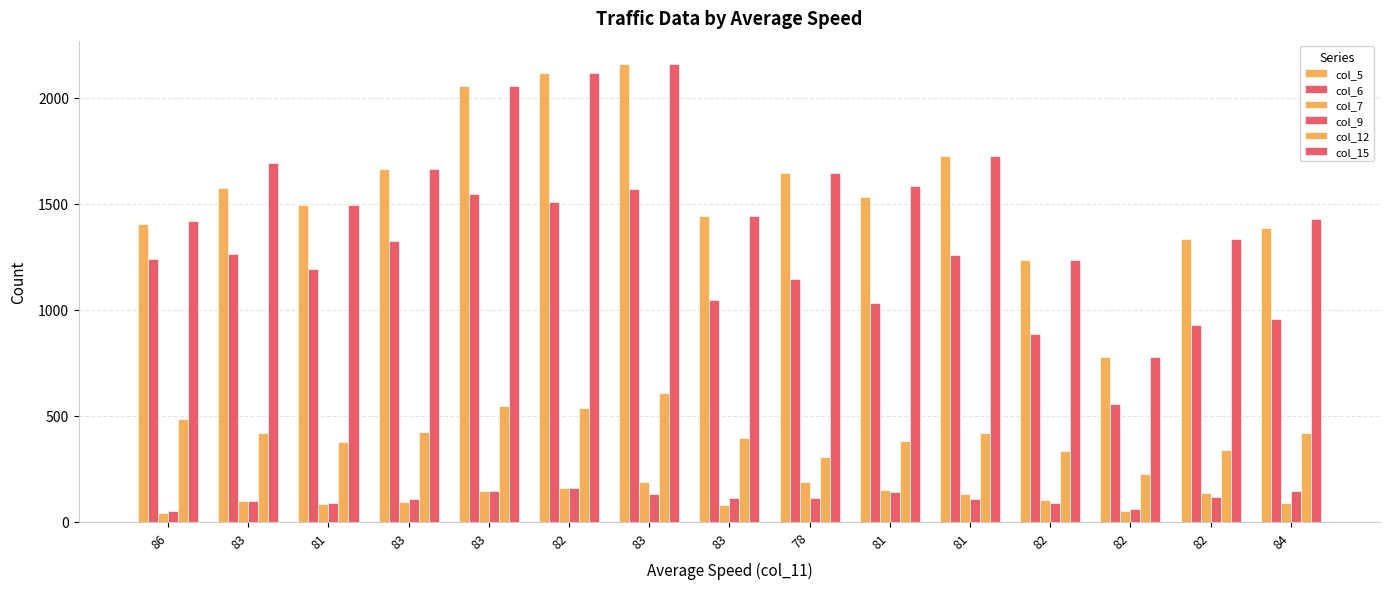

How many values in the col_15 series are below 1583?

7